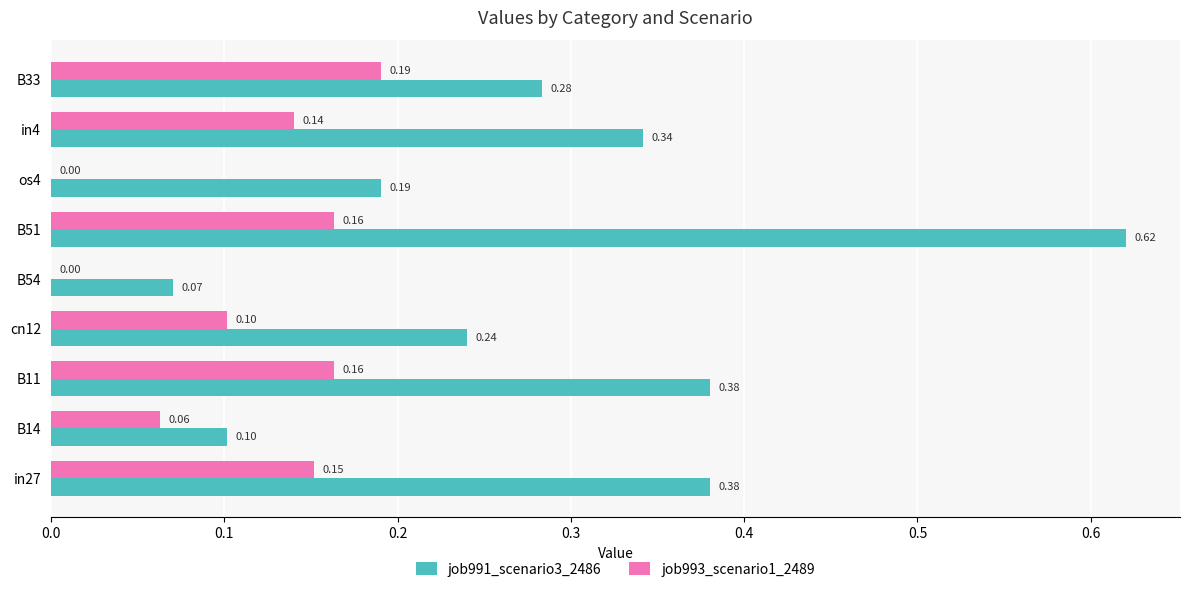

What is the sum of all job993_scenario1_2489 values?

1.0